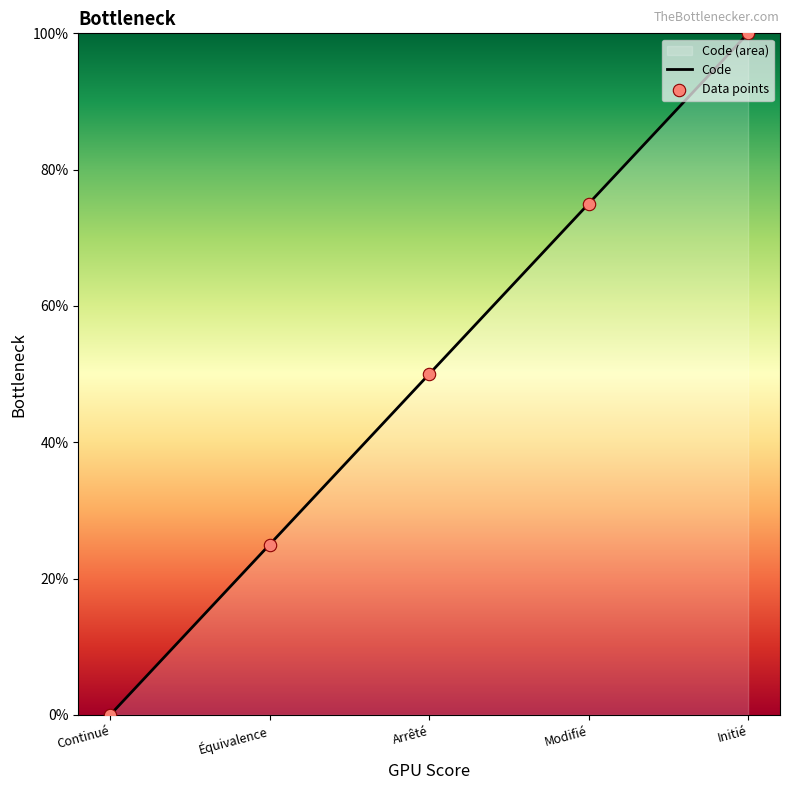

What is the ratio of the value at Initié to the value at Modifié?

1.3